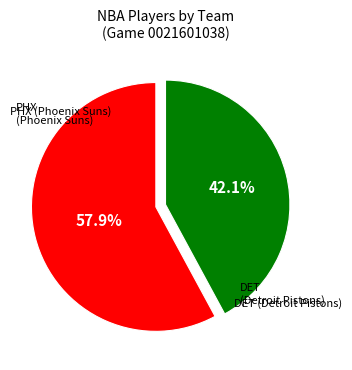

What is the total percentage of DET and PHX?

100.0%